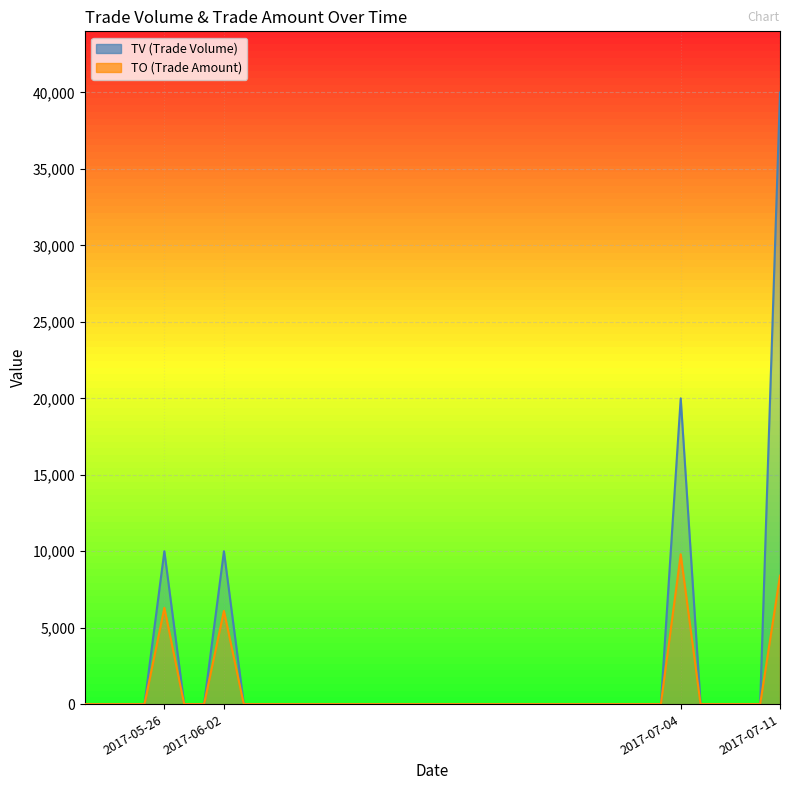

What is the label of the 30th point from the left?

2017-07-03